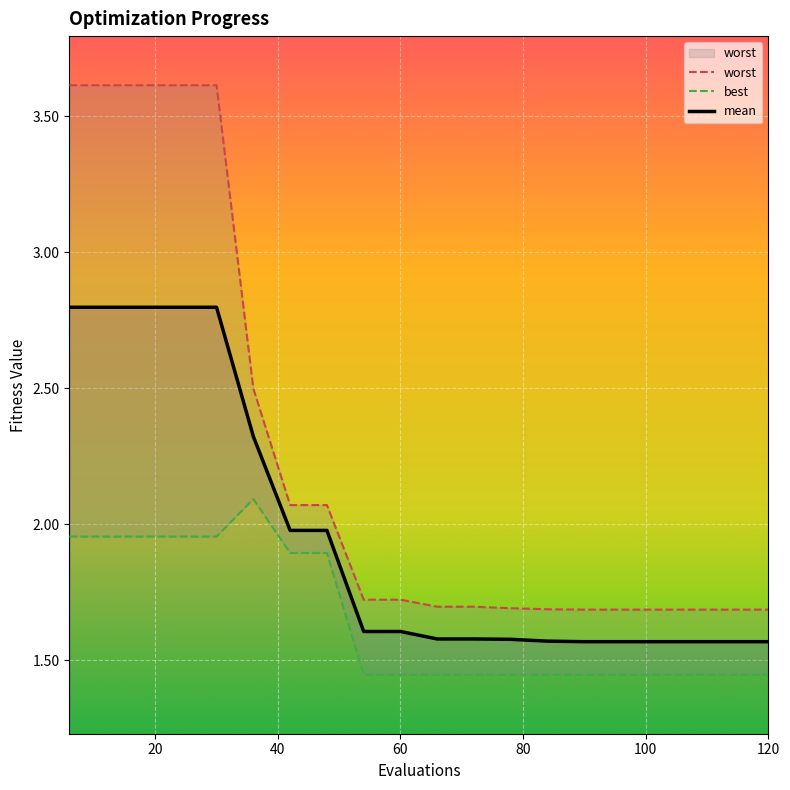

Reading left to right, extract all data points from this chart.

mean: 2.8	2.8	2.8	2.8	2.8	2.3	2.0	2.0	1.6	1.6	1.6	1.6	1.6	1.6	1.6	1.6	1.6	1.6	1.6	1.6
best: 2.0	2.0	2.0	2.0	2.0	2.1	1.9	1.9	1.4	1.4	1.4	1.4	1.4	1.4	1.4	1.4	1.4	1.4	1.4	1.4
worst: 3.6	3.6	3.6	3.6	3.6	2.5	2.1	2.1	1.7	1.7	1.7	1.7	1.7	1.7	1.7	1.7	1.7	1.7	1.7	1.7